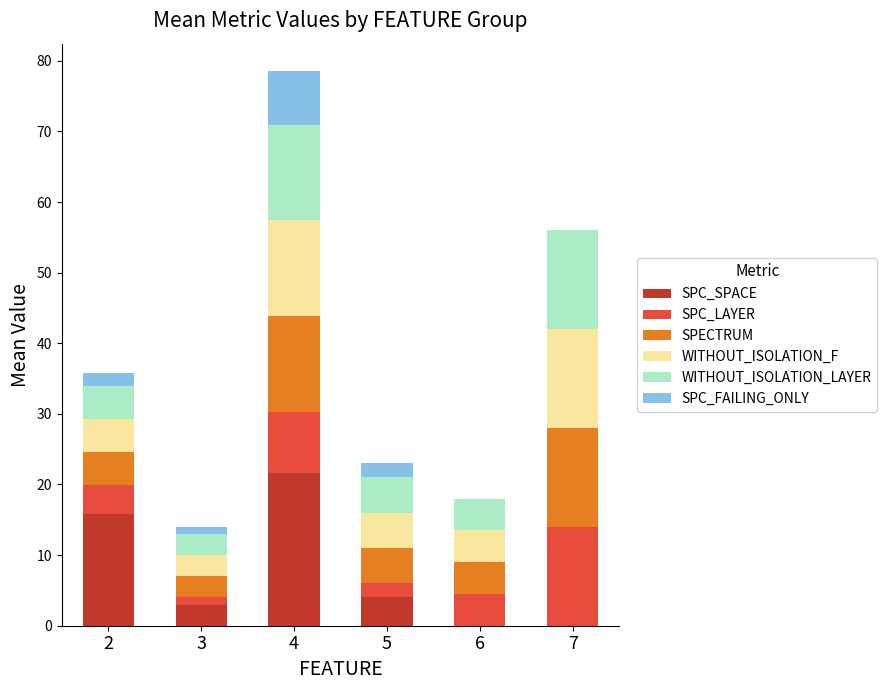

The value of SPC_SPACE at 6 is 0.0. True or false?

True